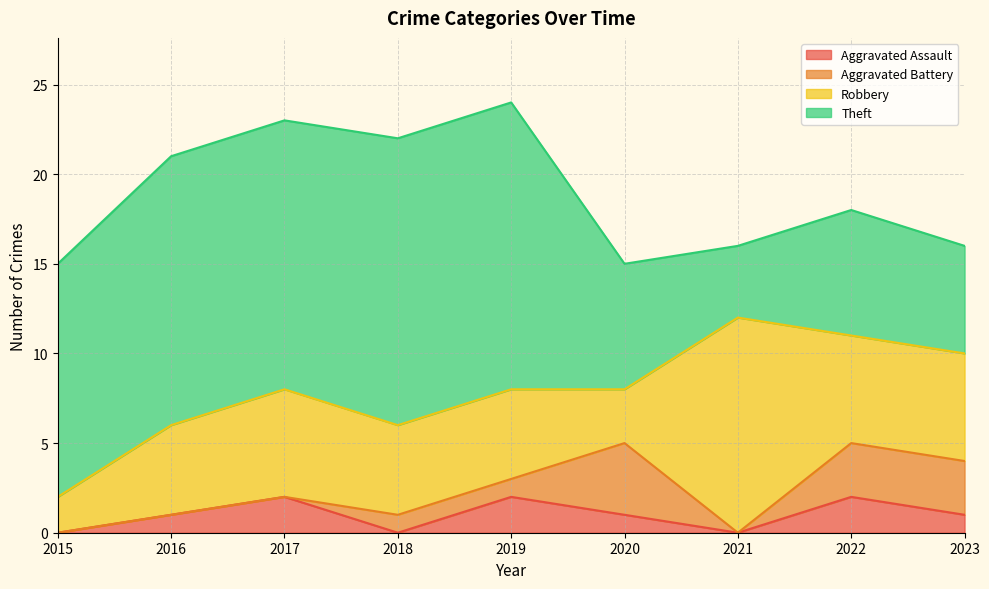

What is the difference between the Aggravated Battery values at 2017 and 2023?

3